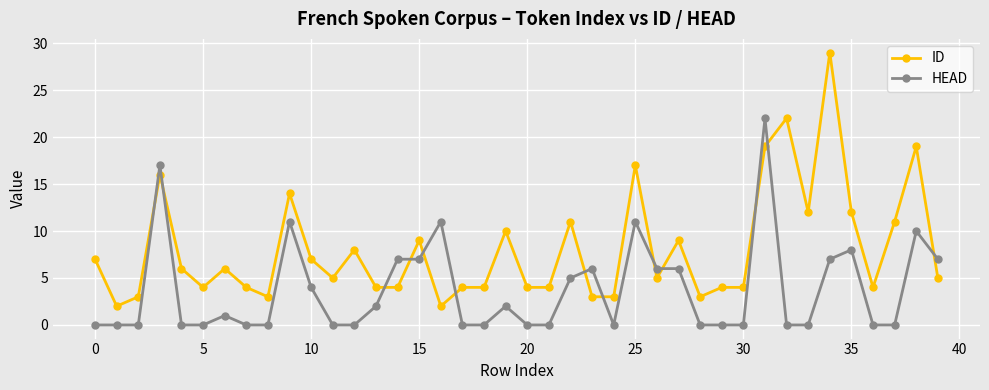

Which series has the largest range (max minus min)?

ID